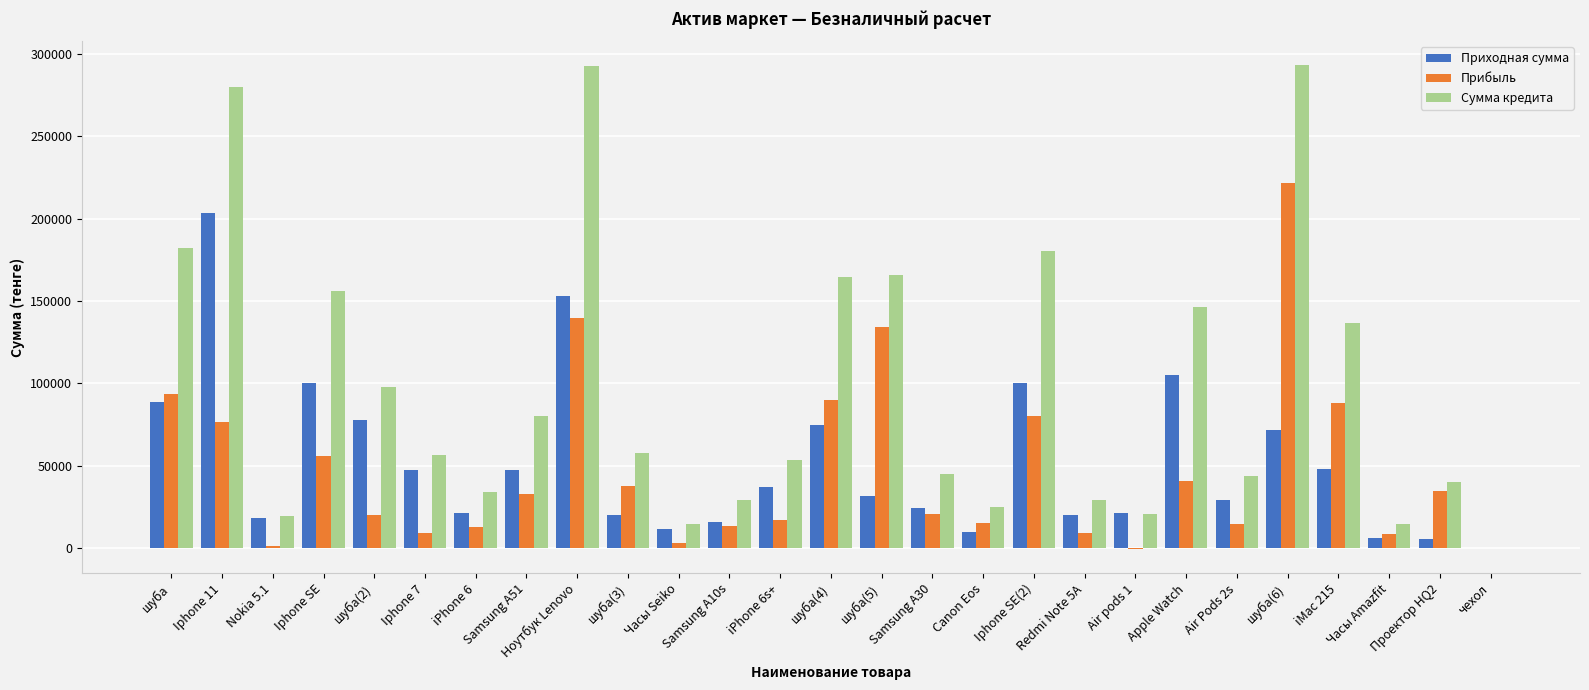

What is the greatest value displayed?

293100